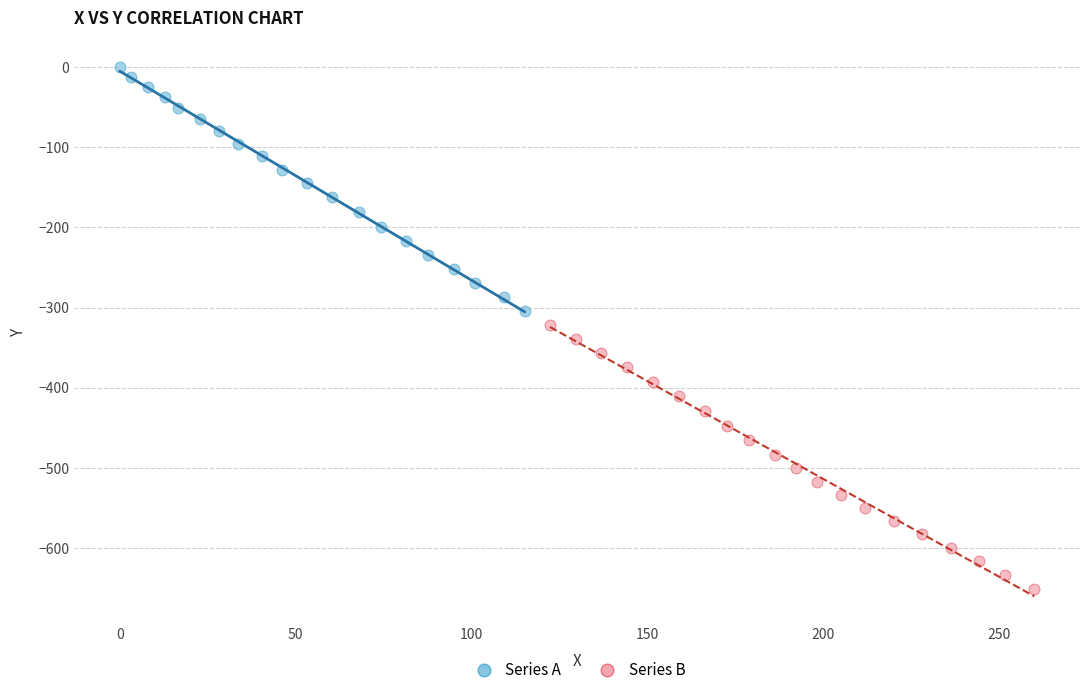

Which series has the largest Y range (max minus min)?

Series B